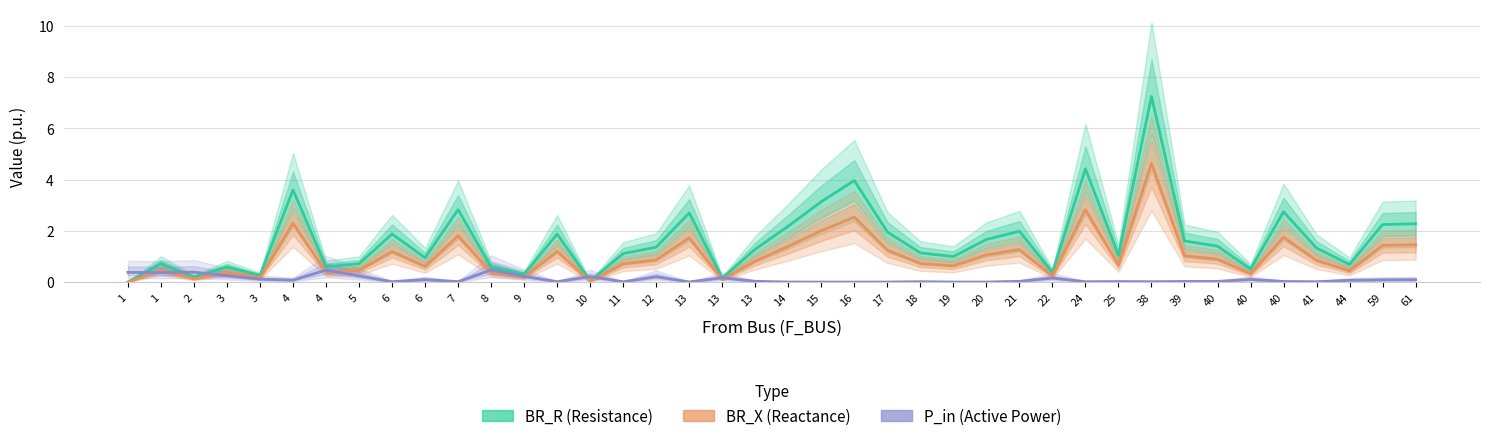

Rank the categories by BR_R (Resistance) value from highest to lowest.

38, 24, 16, 4, 15, 7, 40, 13, 61, 59, 14, 21, 17, 6, 9, 20, 39, 40, 12, 41, 13, 18, 11, 25, 19, 6, 1, 5, 44, 4, 3, 8, 40, 22, 9, 3, 2, 13, 10, 1